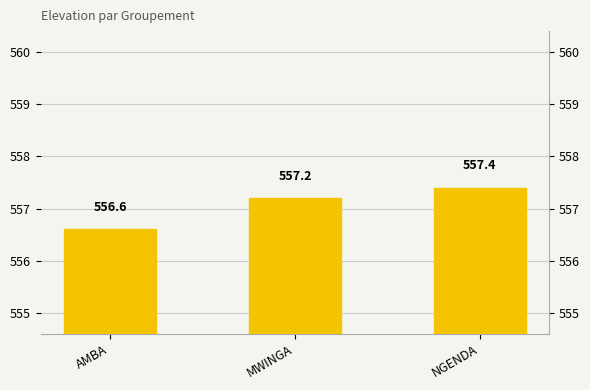

What is the difference between the maximum and minimum values?

0.8